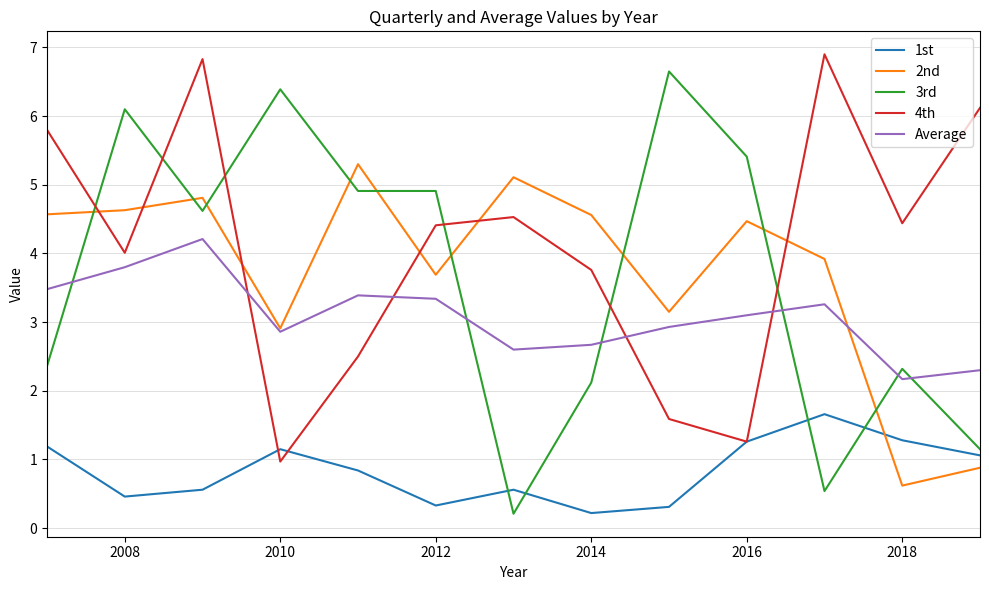

What is the maximum value for 3rd?

6.7